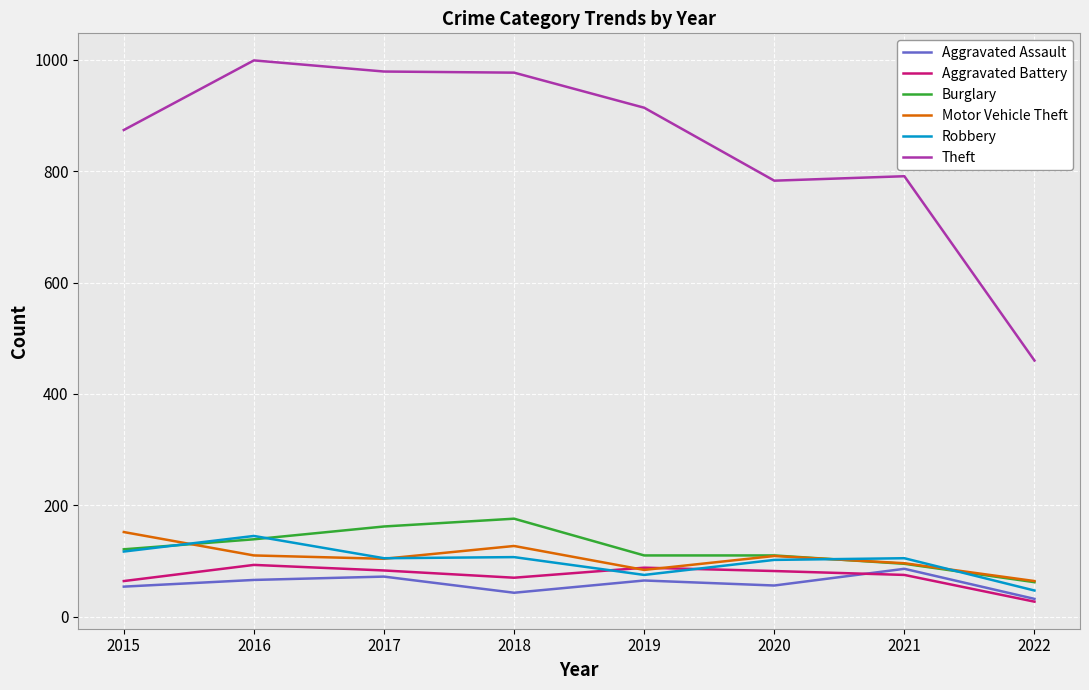

True or false: Aggravated Battery and Theft intersect in this chart.

False